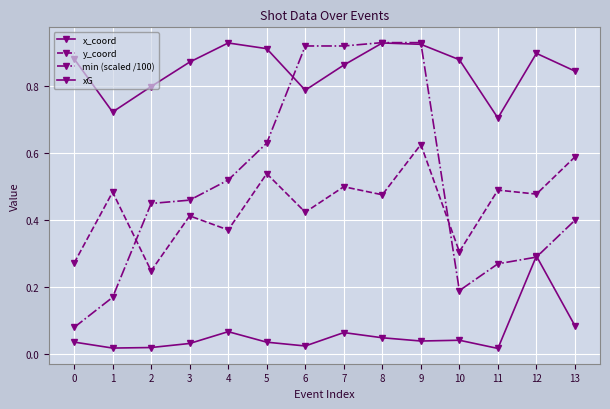

True or false: x_coord has more than 2 interior local peaks.

True